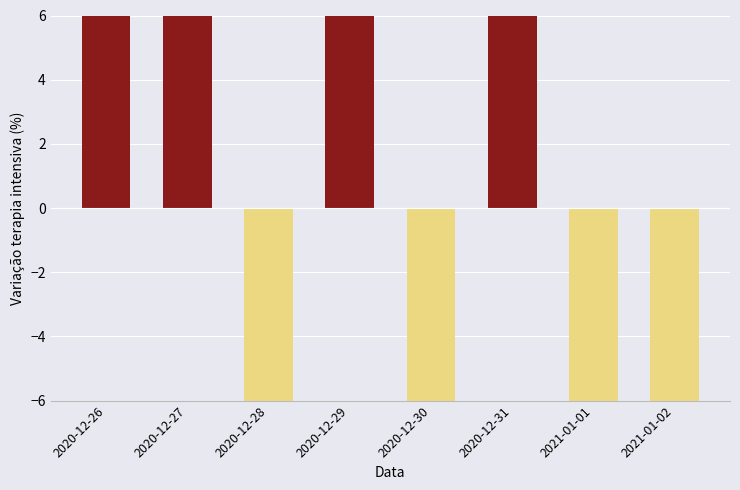

Does the chart contain stacked bars?

No